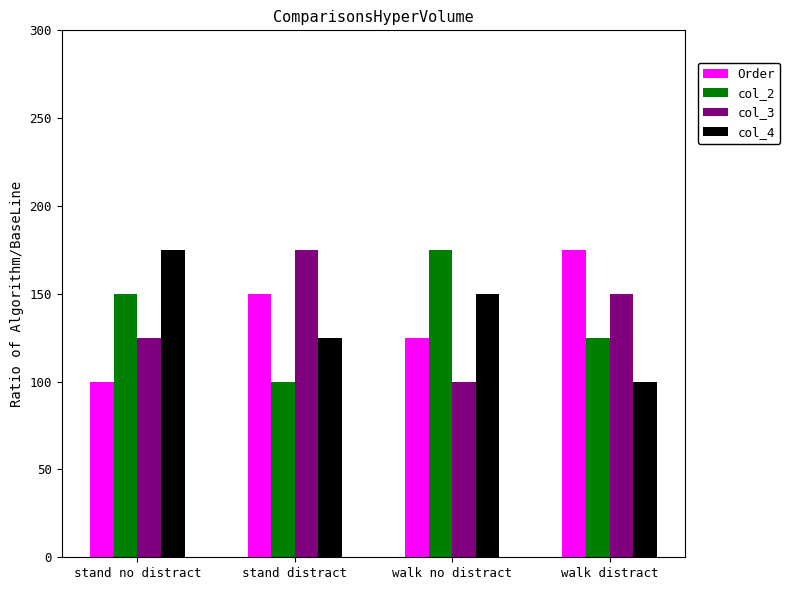

What is the difference between the Order values at stand distract and walk no distract?

25